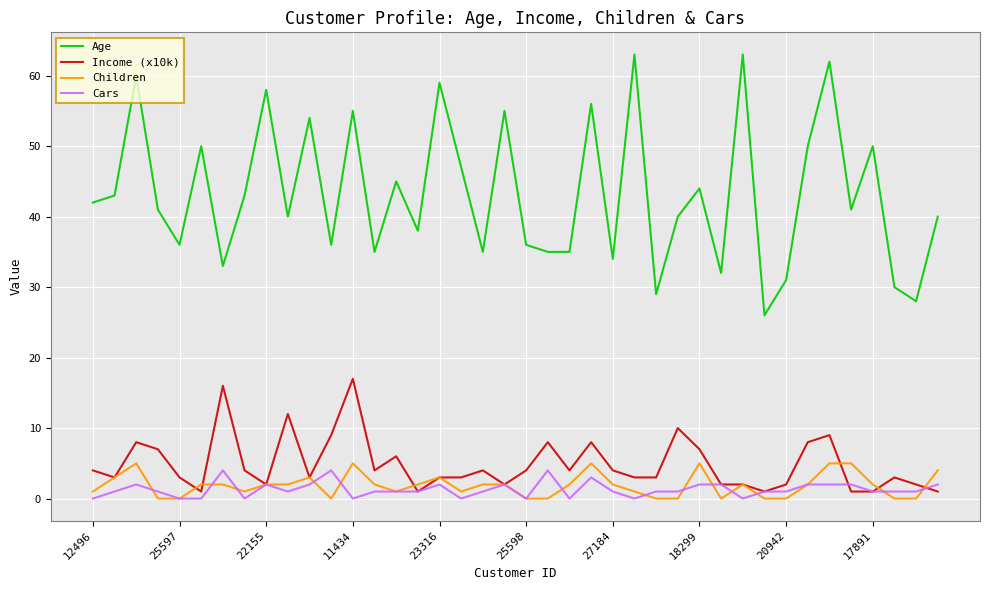

What is the maximum value shown in the chart?

63